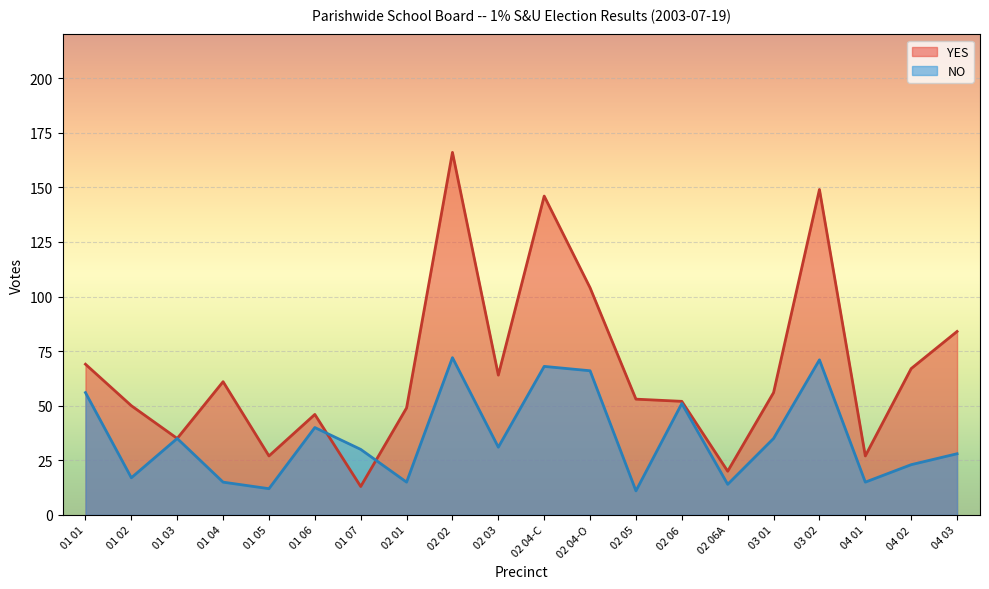

At 02 05, list the series in order from largest to smallest.

YES, NO